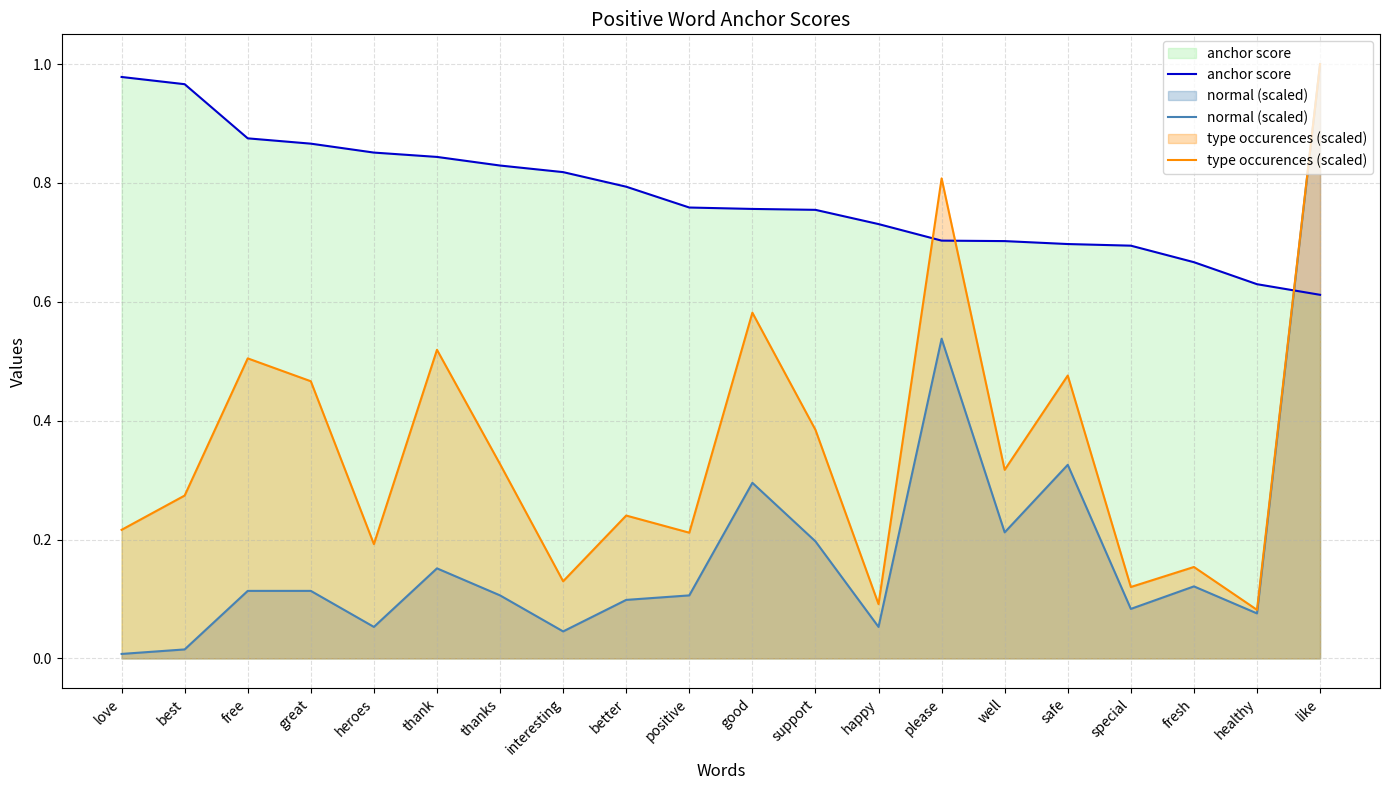

At which label does type occurences (scaled) reach its minimum?

healthy